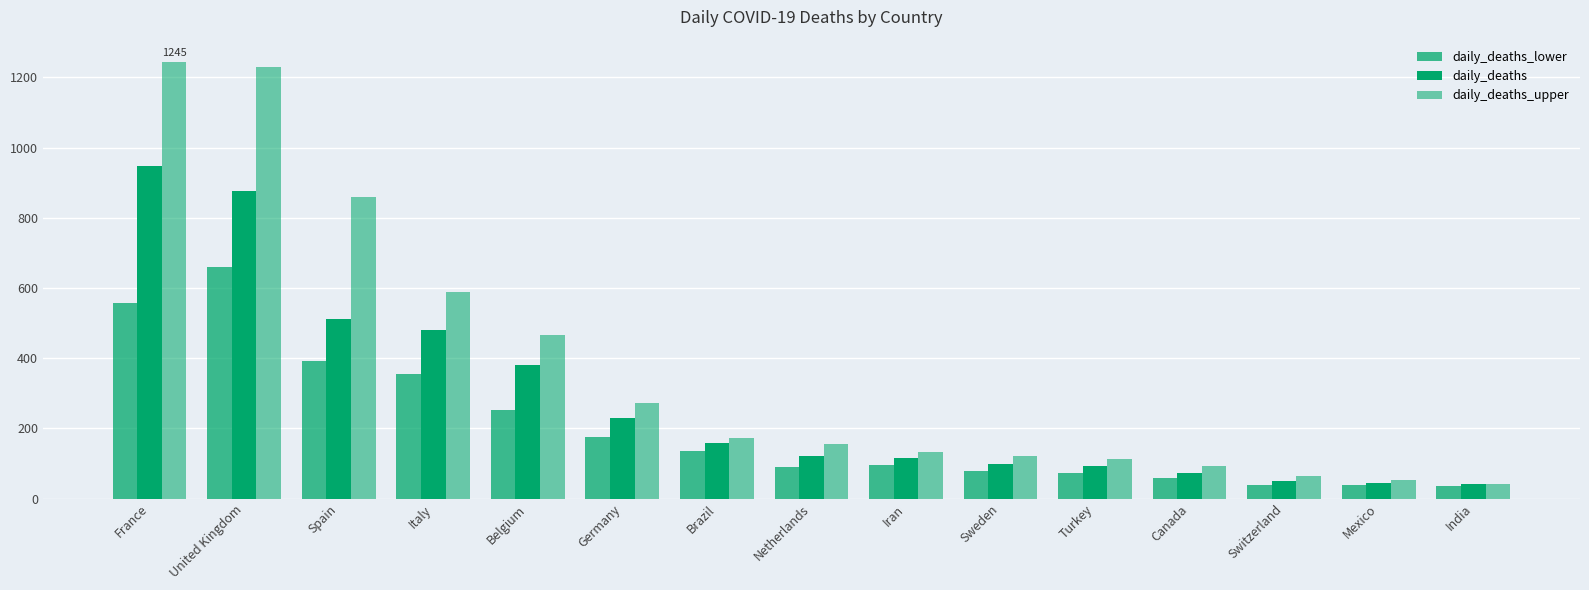

What position from the right is Switzerland?

3